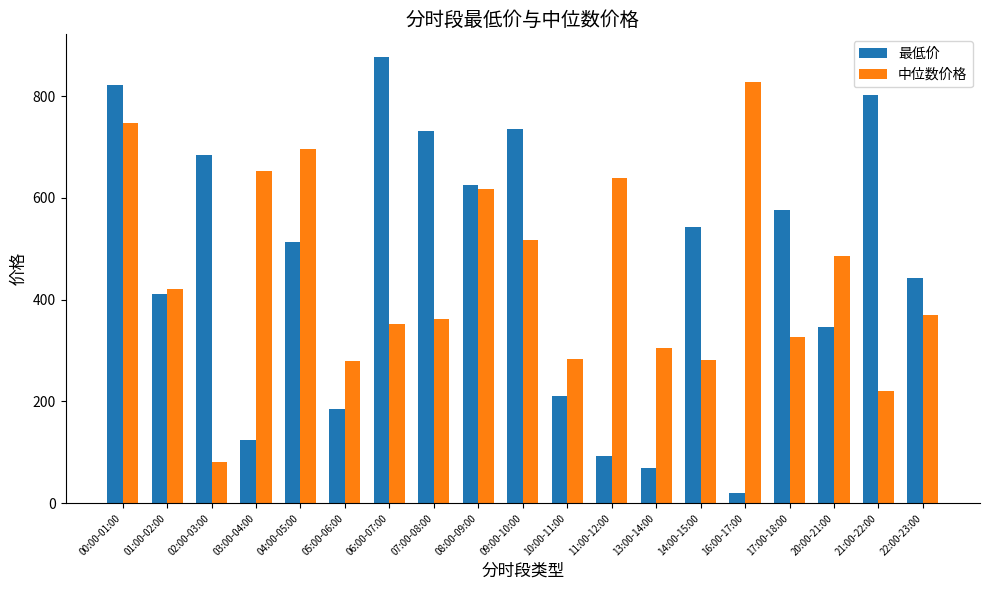

Is it true that 中位数价格 equals 830.7 at 08:00-09:00?

False